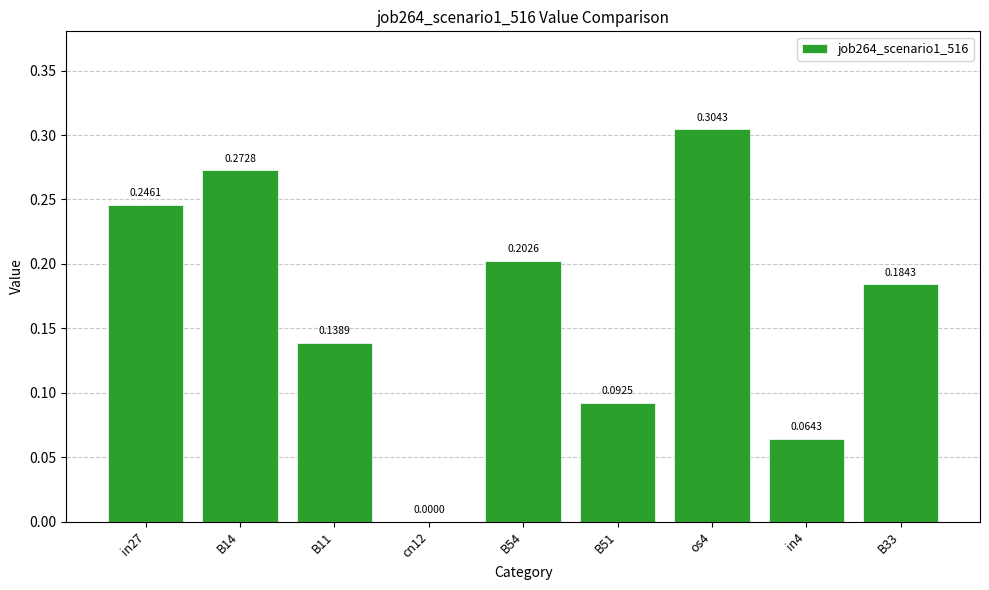

Where is the data nearest to the value 0?

cn12